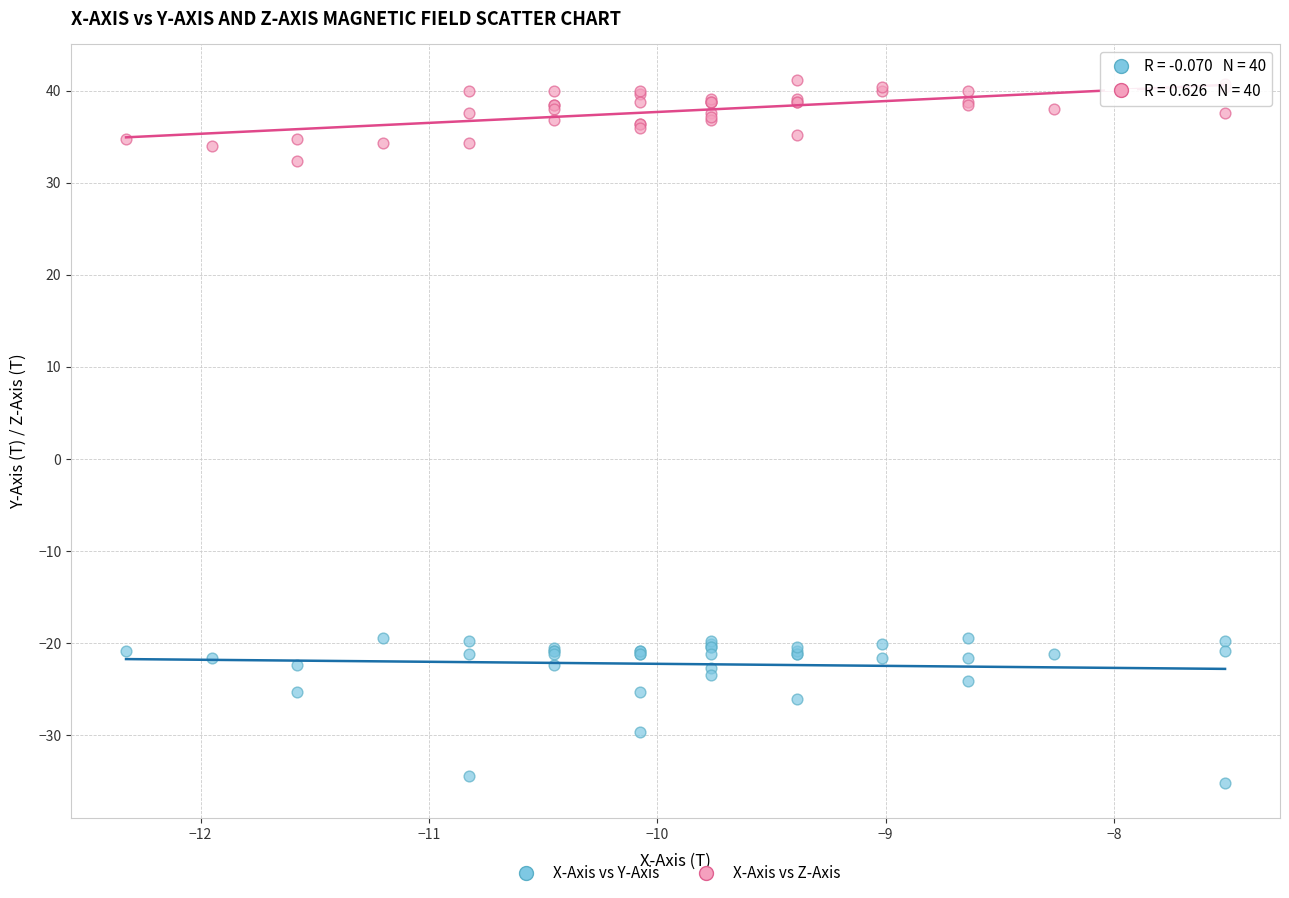

Which series contains the lowest Y value?

X-Axis vs Y-Axis